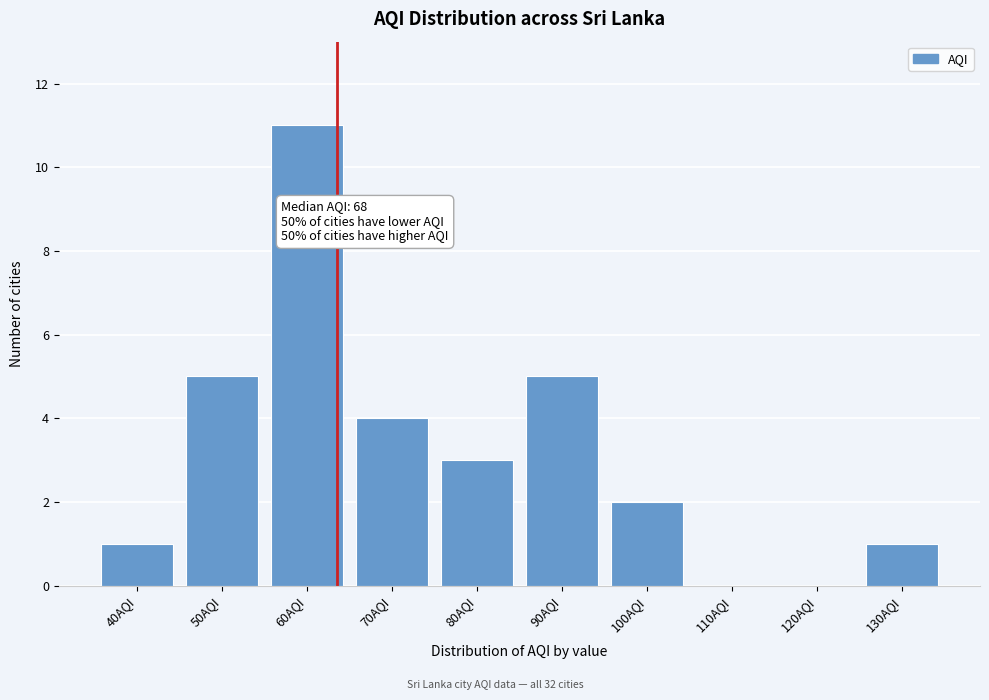

Reading right to left, what are all the values shown in this chart?

130AQI=1	120AQI=0	110AQI=0	100AQI=2	90AQI=5	80AQI=3	70AQI=4	60AQI=11	50AQI=5	40AQI=1